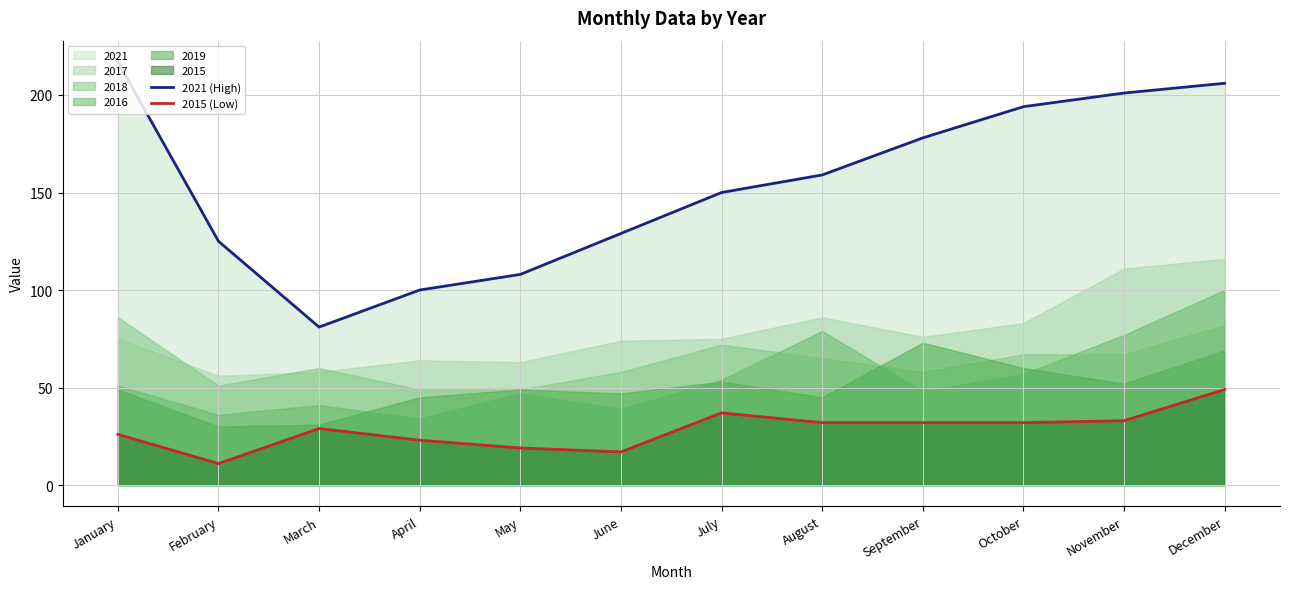

Between August and December, which series saw the biggest shift?

2021 (High)